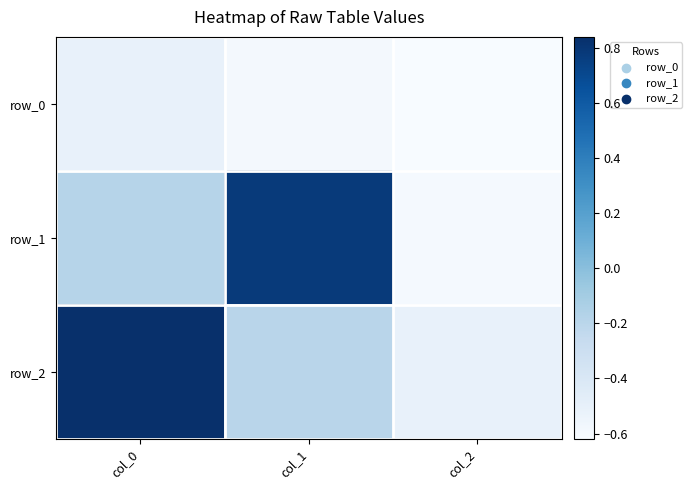

Which category has the lowest value in the row_1 series?

col_2